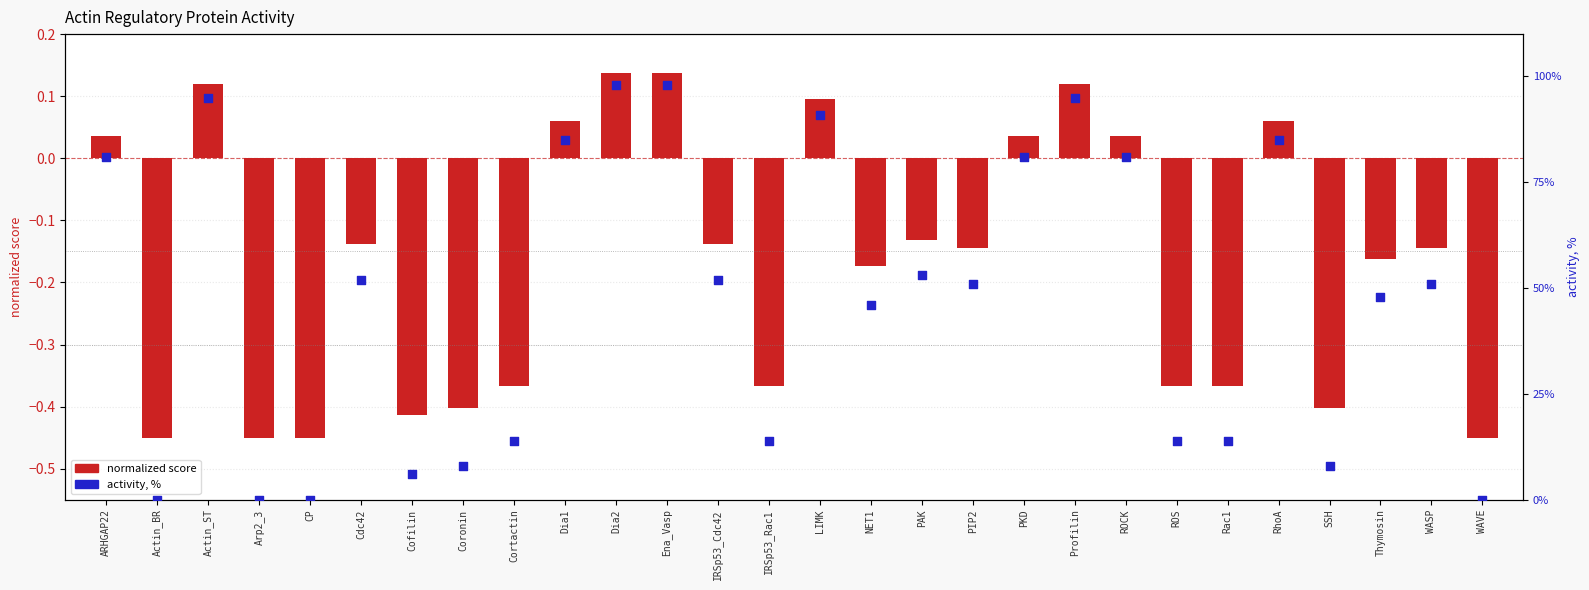

At how many categories does at least one series exceed 4?

24